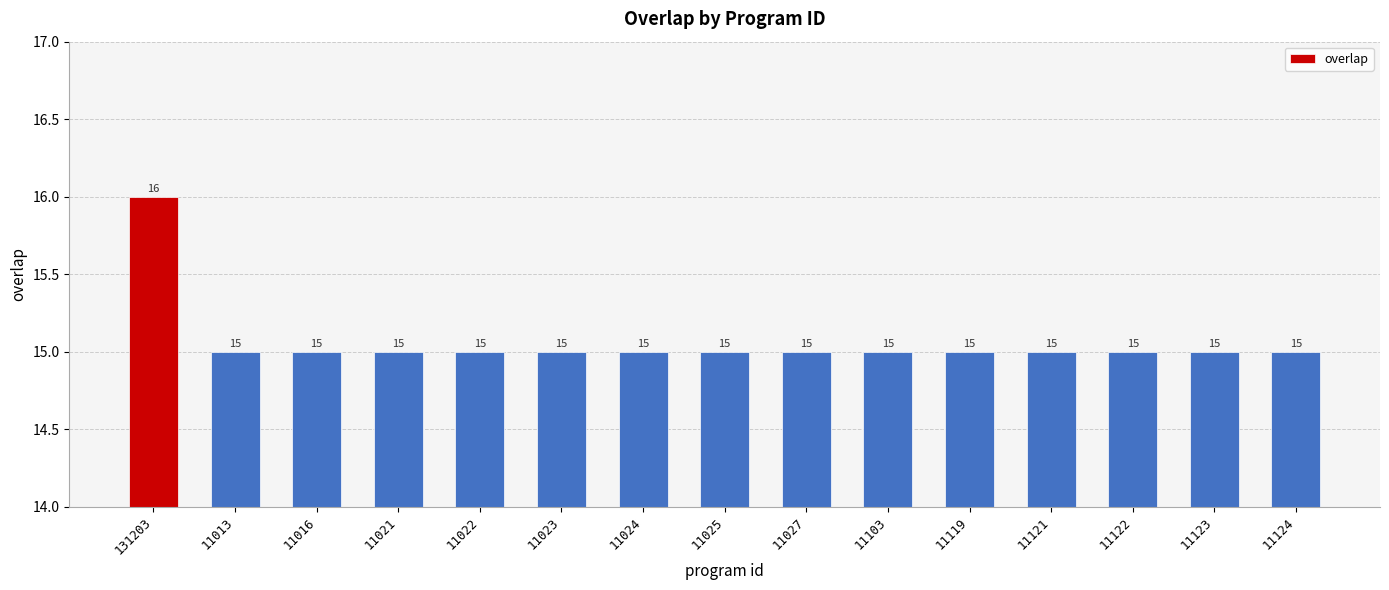

Count the values in the range 15 to 16.

15